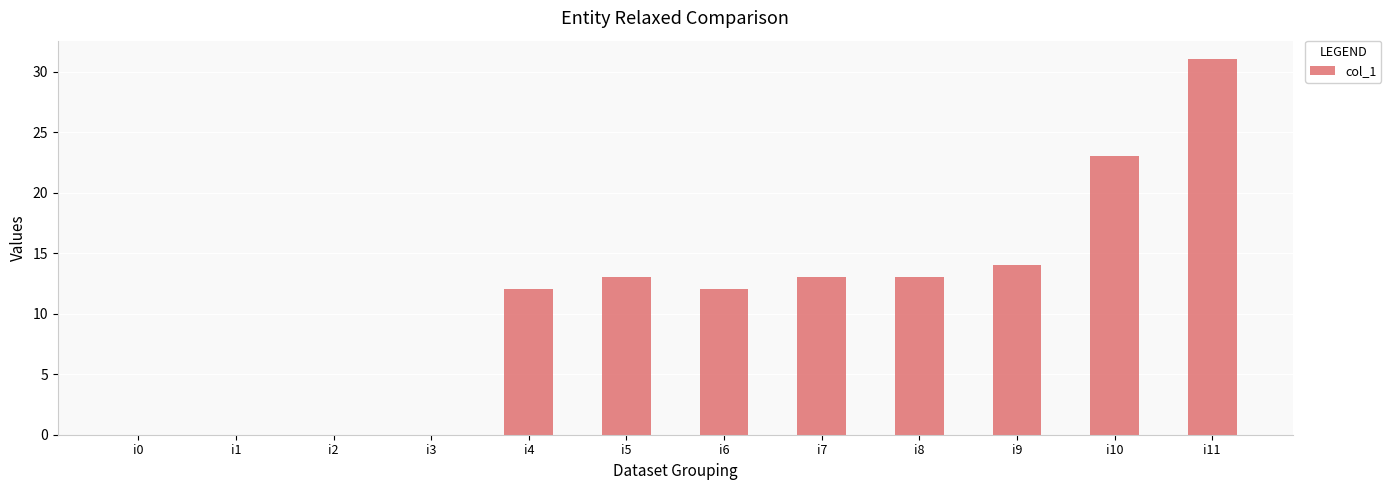

What is the sum of the values at i6 and i3?

12